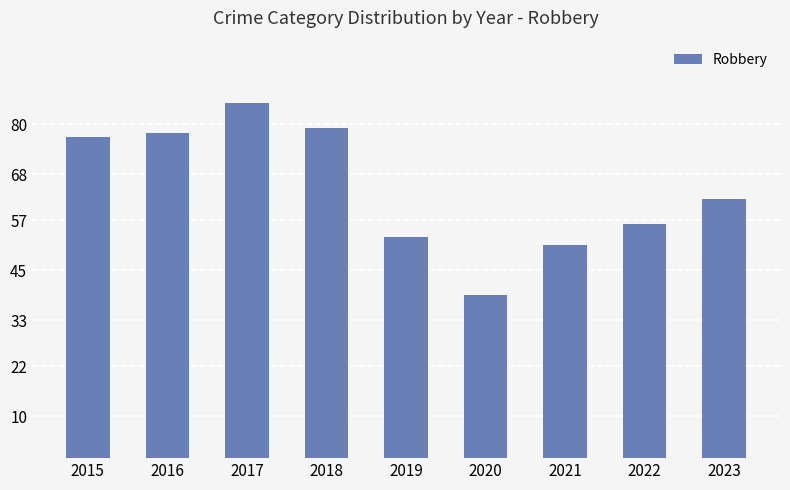

How many values are below 62?

4